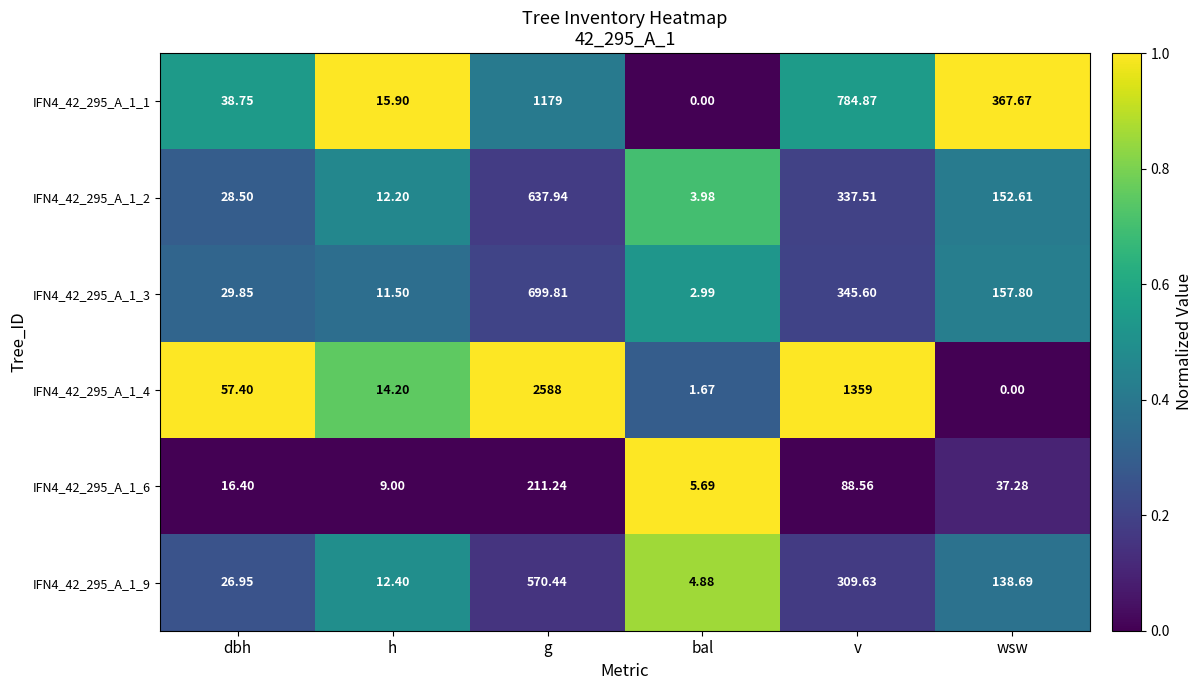

At which category does the chart reach its peak across all series?

g